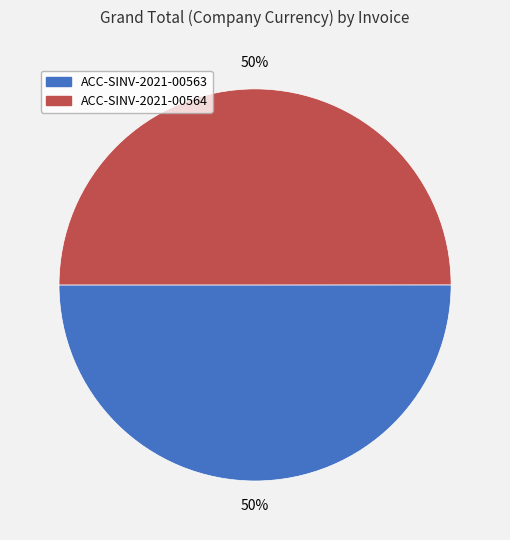

Is the sum of ACC-SINV-2021-00563 and ACC-SINV-2021-00564 greater than half?

Yes